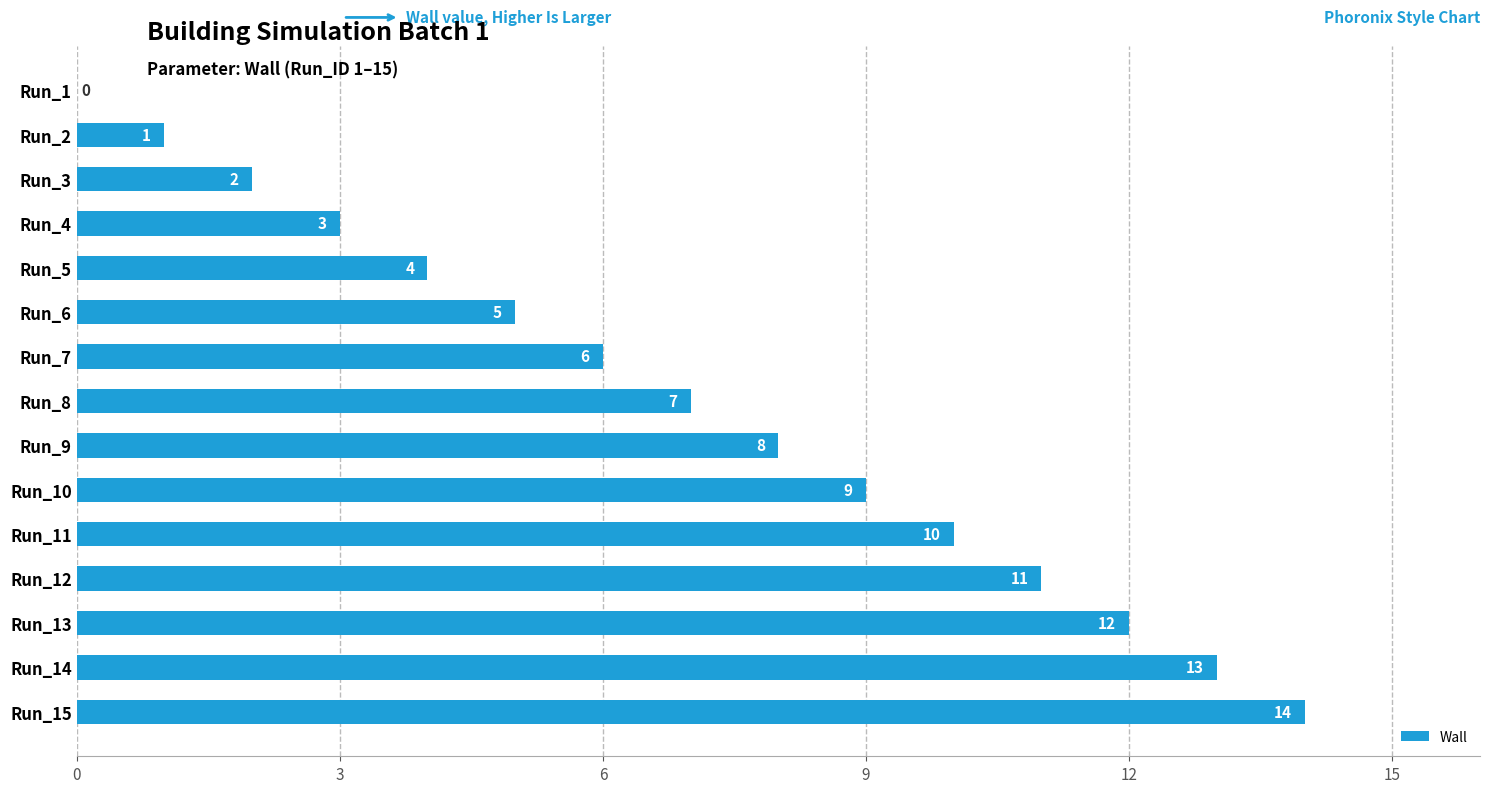

The chart shows a value of 4 at Run_5. True or false?

True